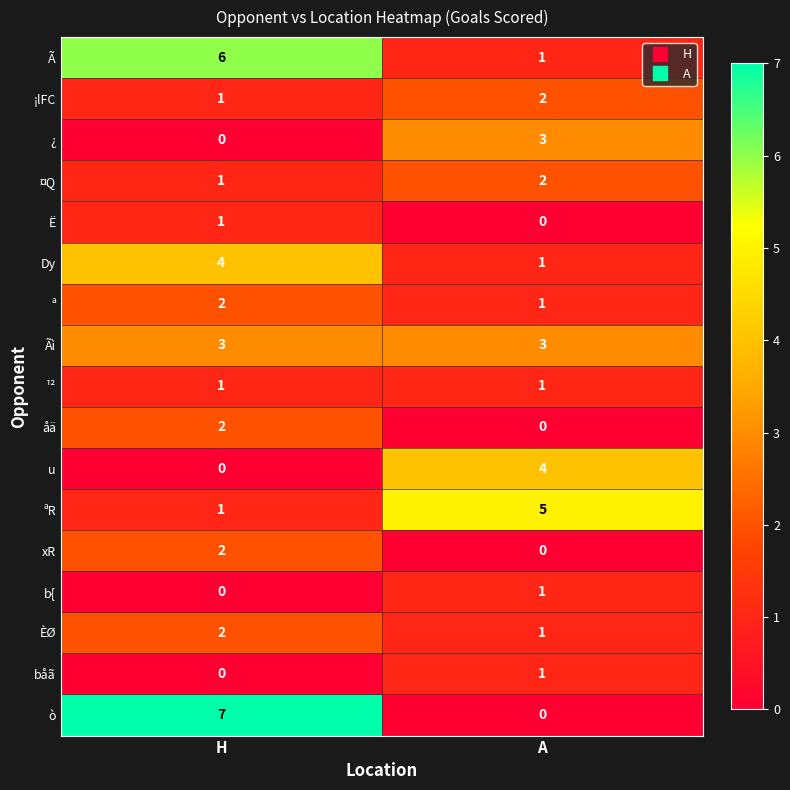

Where is ¿ nearest to the value 1?

H